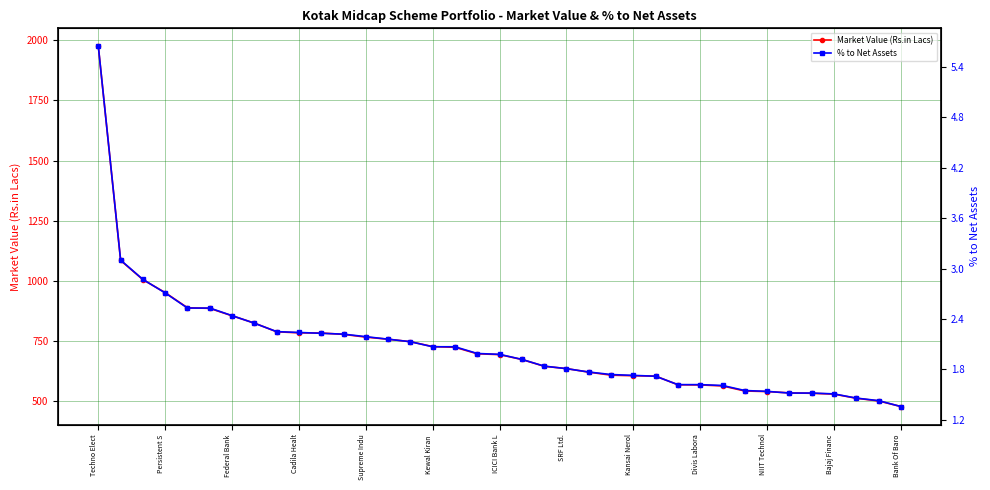

What is the total value across all series at 29?

543.6